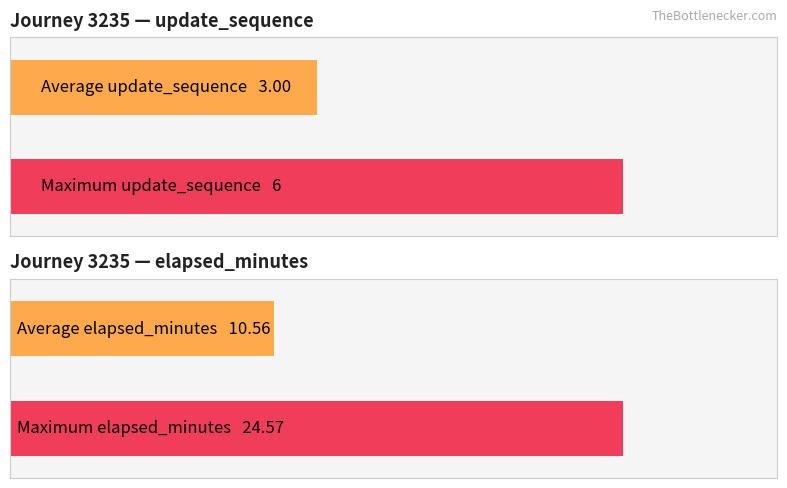

What are all the series names shown in the legend?

update_sequence, elapsed_minutes